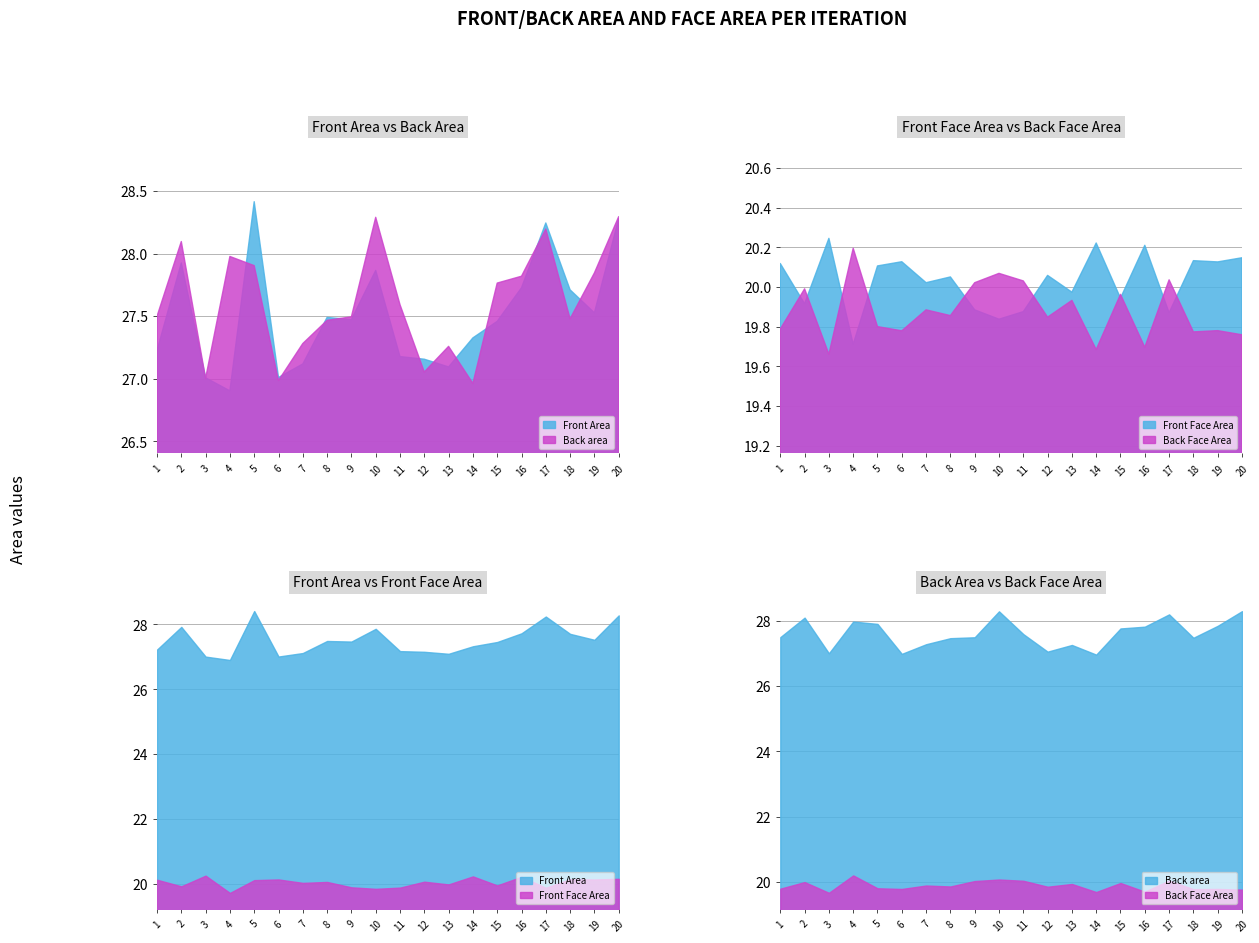

Where is the first local maximum for Front Face Area?

3